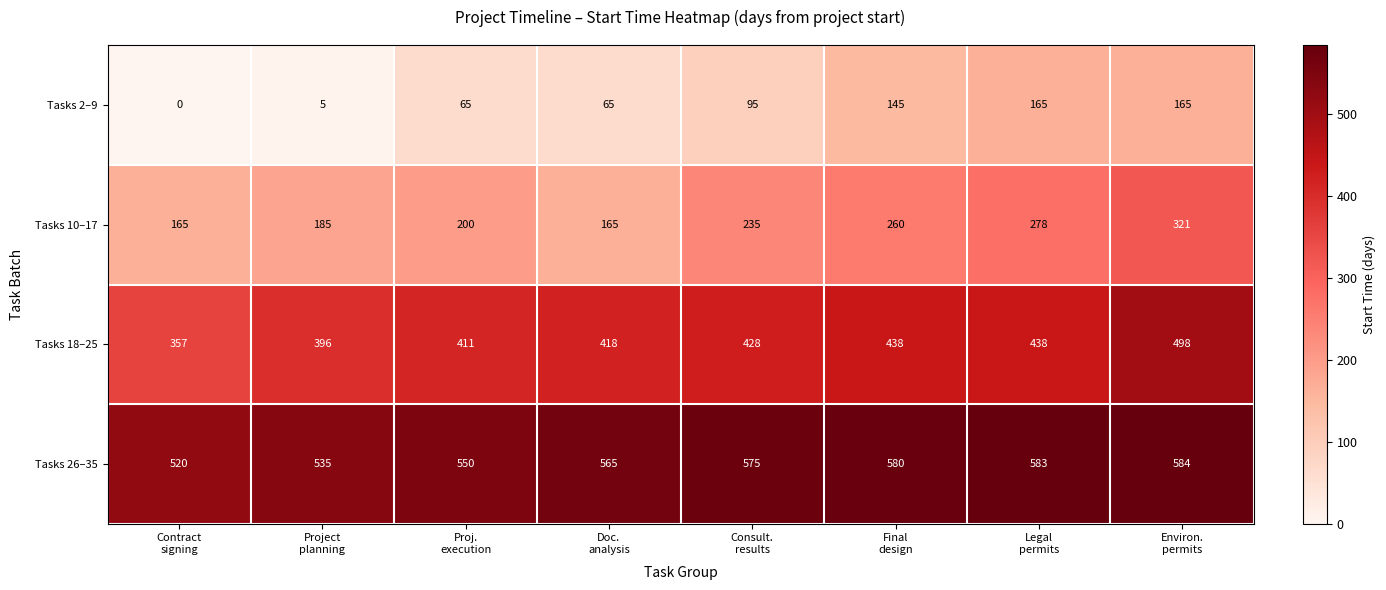

How many series are shown in this chart?

4